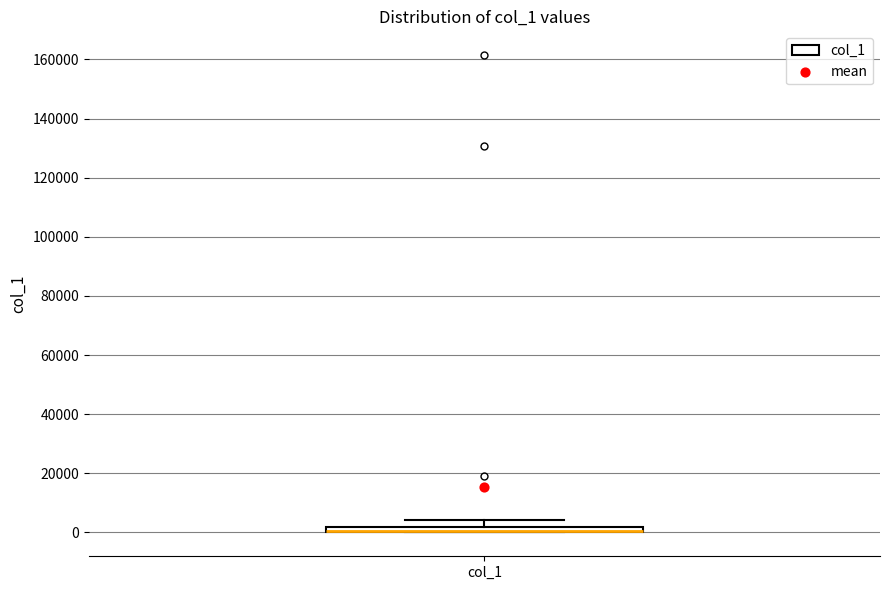

Where is the upper edge of the box for col_1 on the y-axis? The values are not printed on the chart, so give them approximately, as read against the axis.

2000